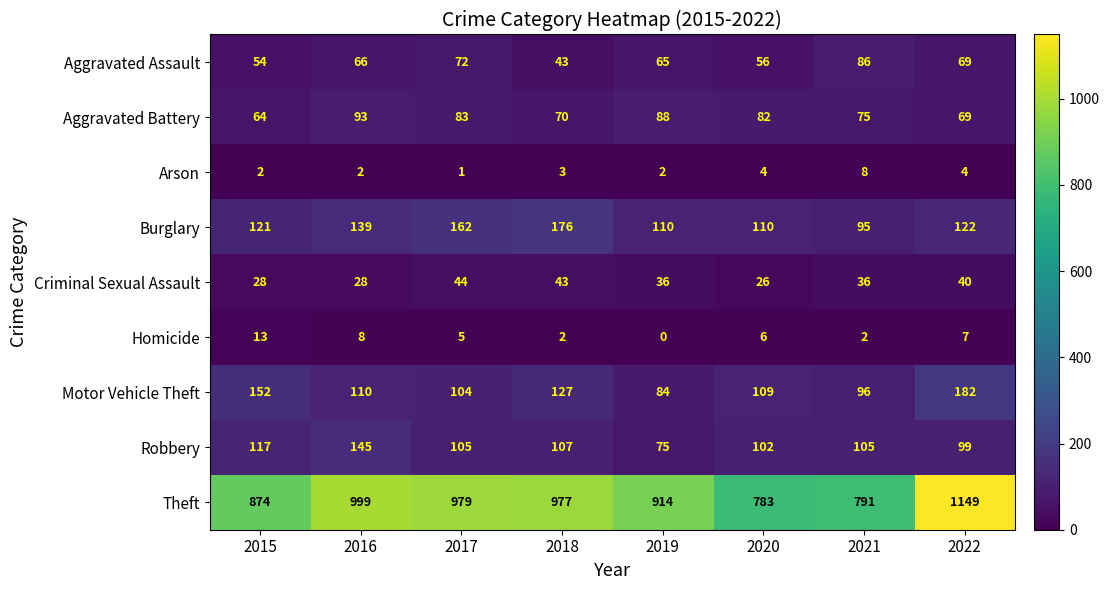

What is the approximate value of Burglary at 2016, to the nearest 10?

140